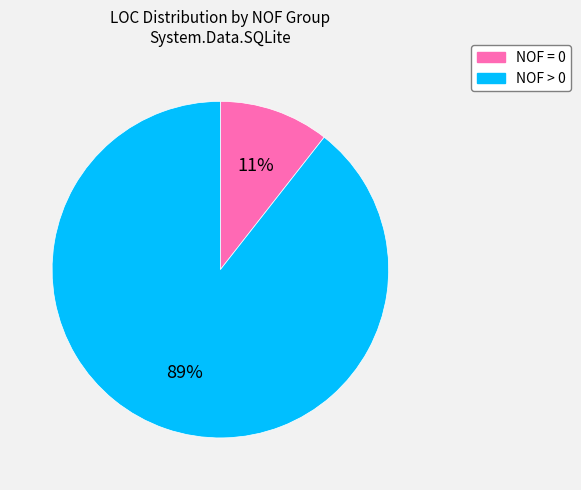

To the nearest percent, what is the average slice percentage?

50%